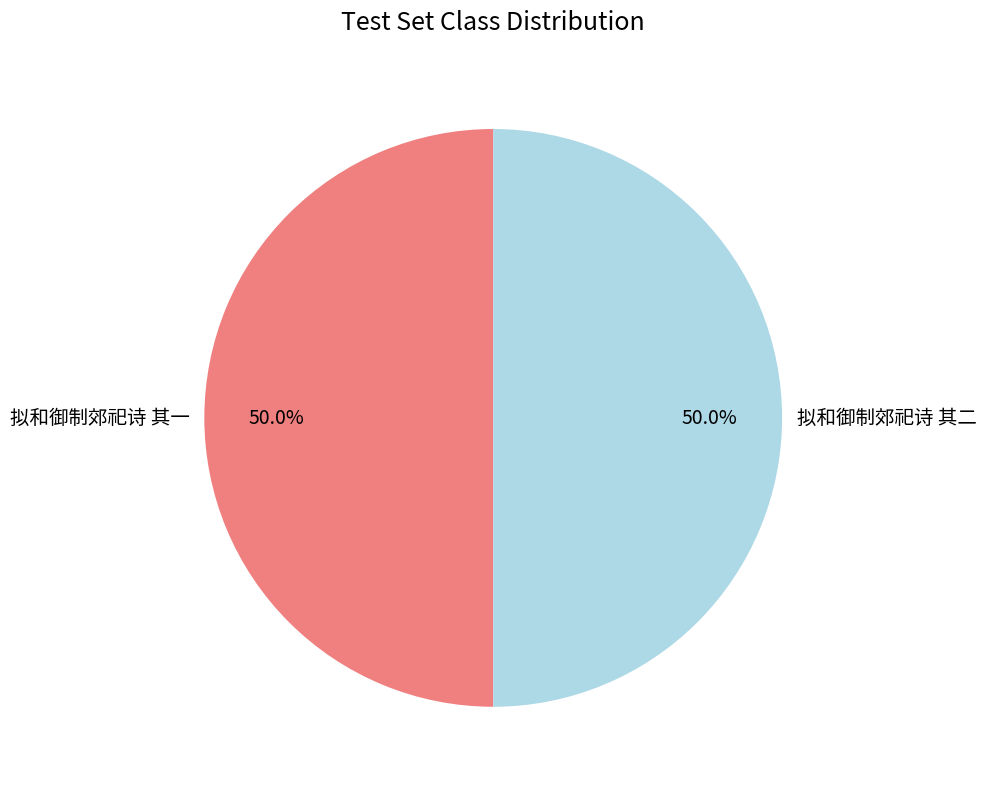

How many segments does this pie chart have?

2